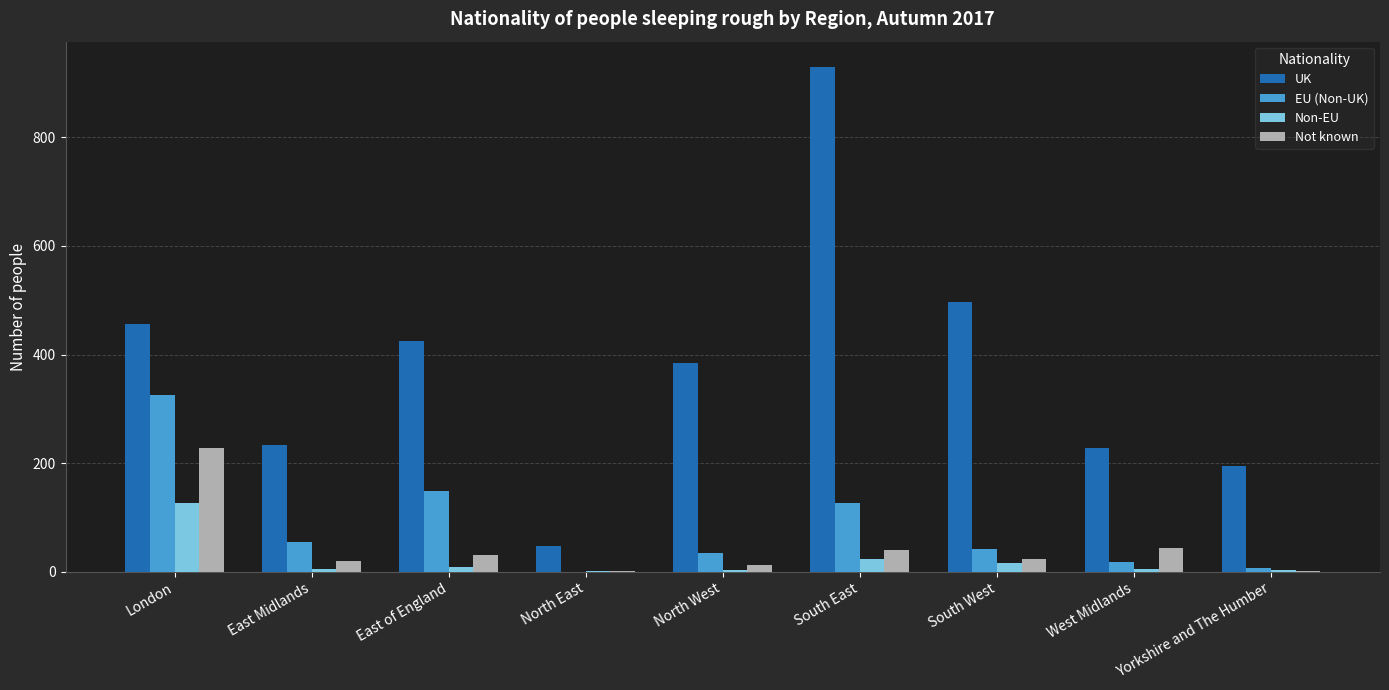

At which label is EU (Non-UK) closest to 163?

East of England